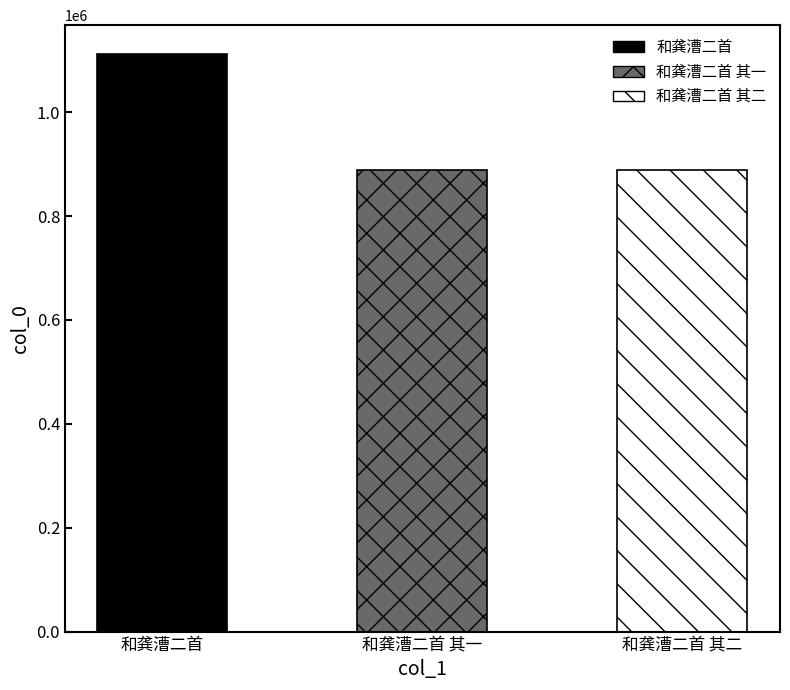

What is the sum of the values at 和龚漕二首 其二 and 和龚漕二首 其一?

1777519